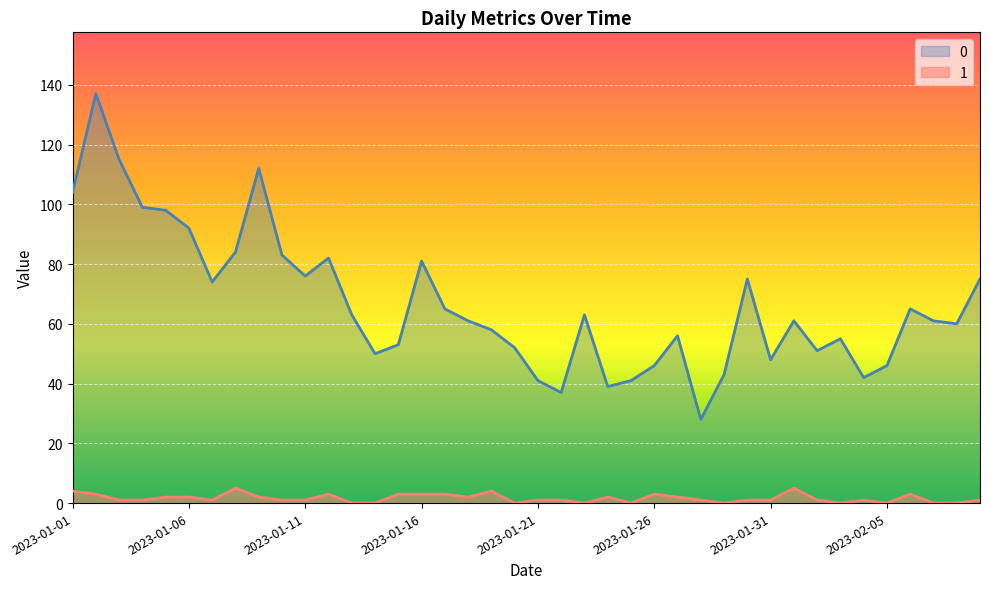

True or false: 1 and 0 cross at least once.

False